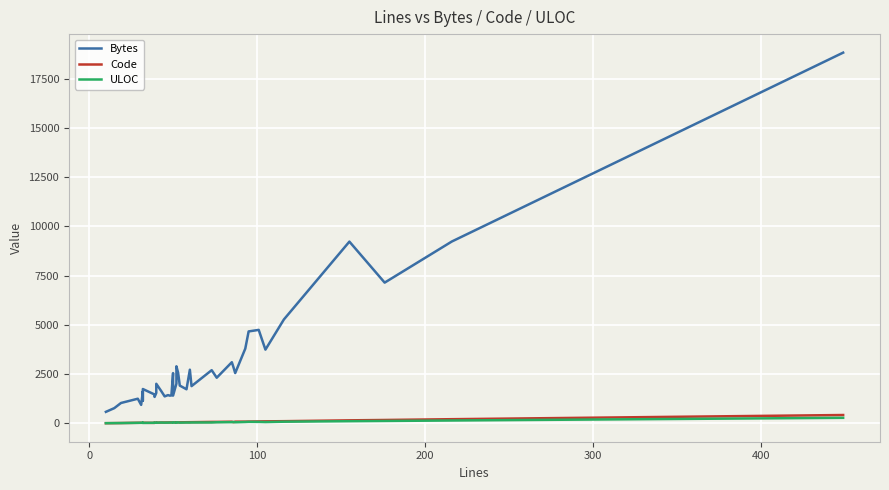

At how many categories does at least one series exceed 18662?

1